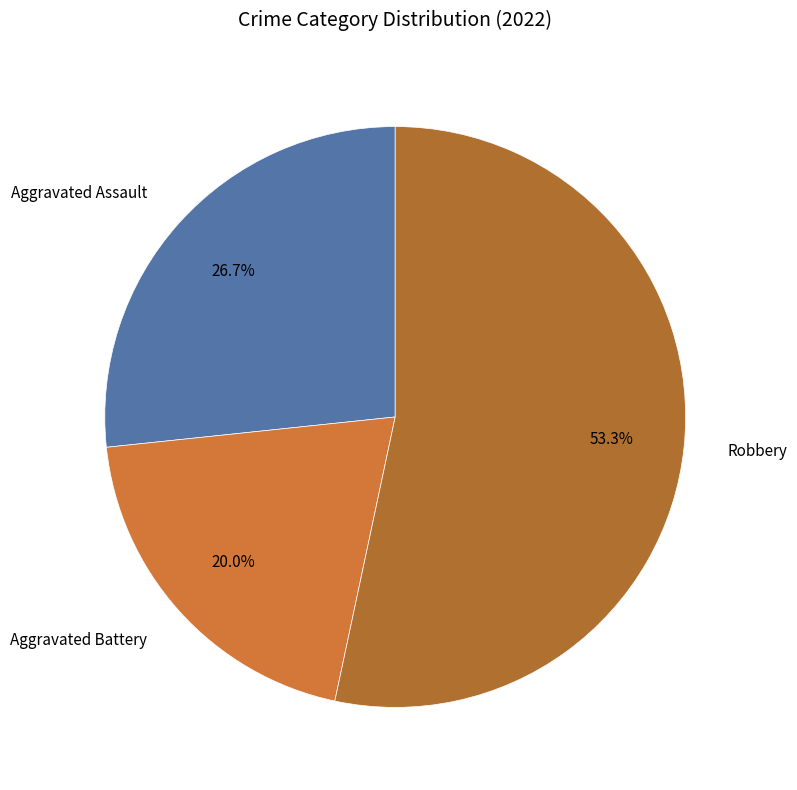

Combined, what portion of the pie is Robbery and Aggravated Battery?

73.3%